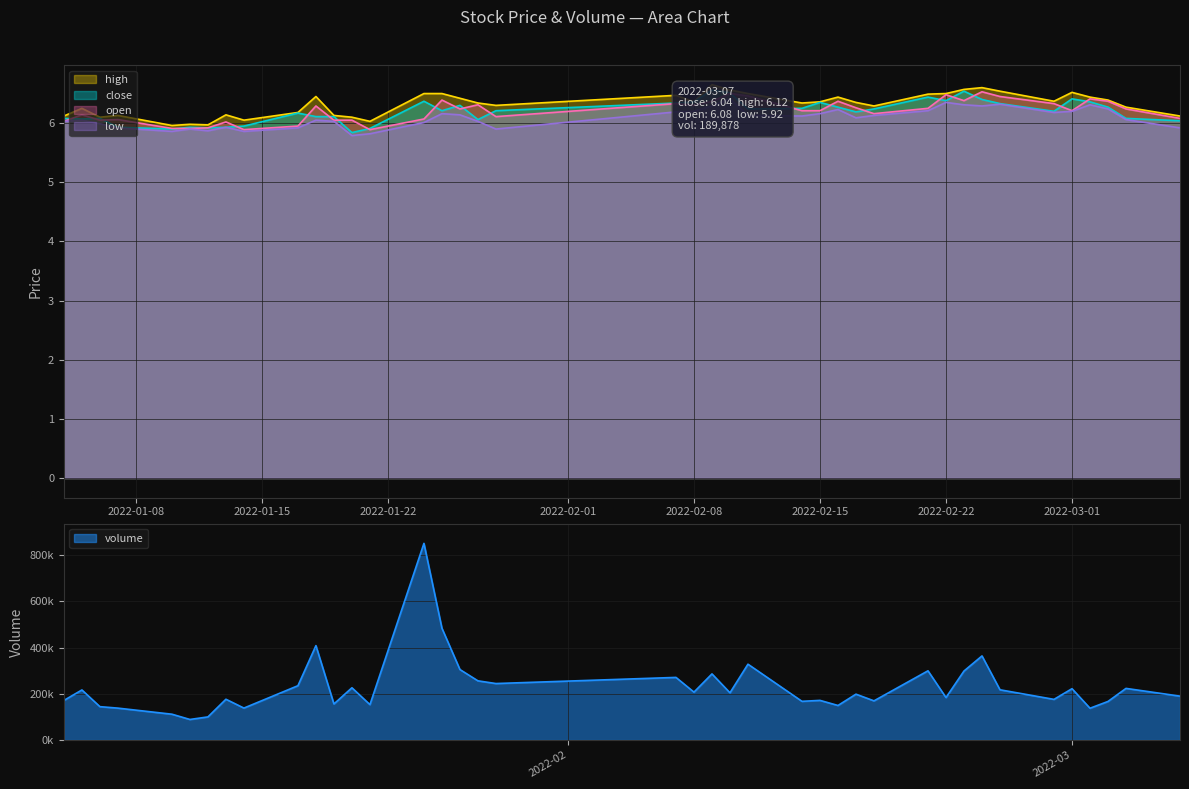

The high series shows 6.5 at 2022-02-22. True or false?

True